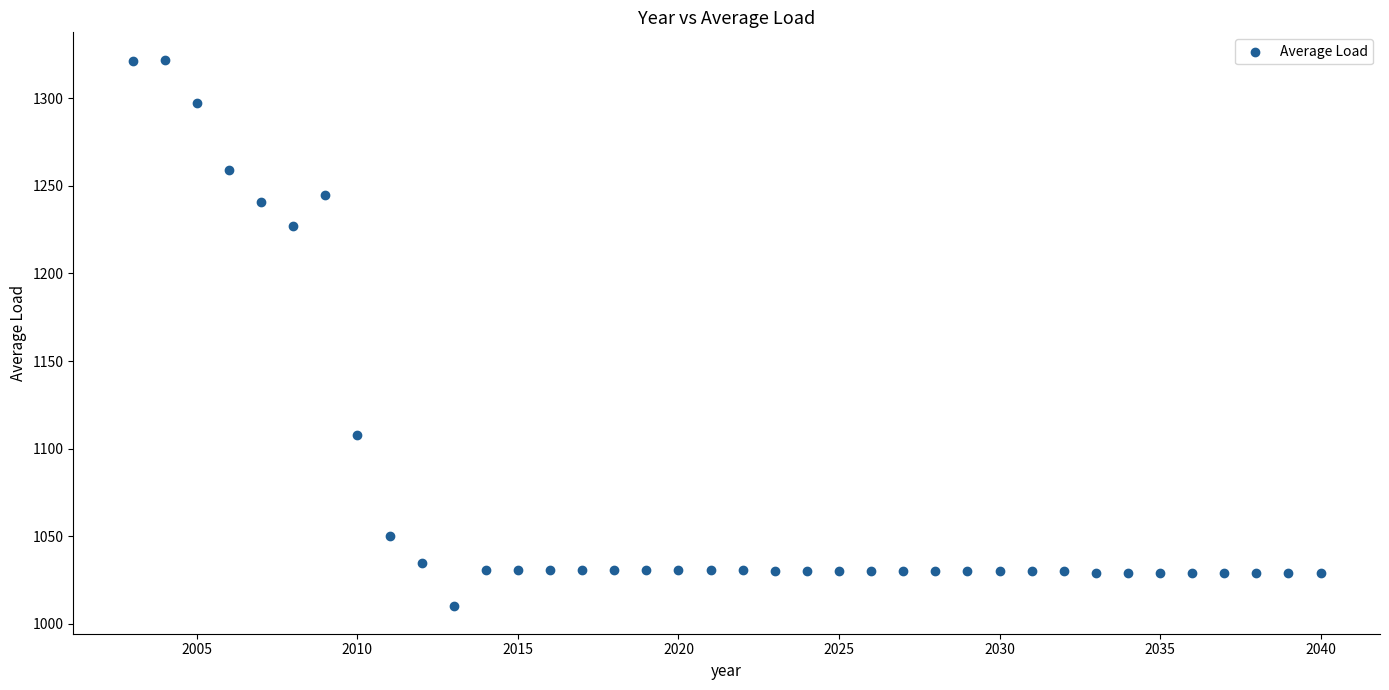

What is the range of Y values (max minus min)?

312